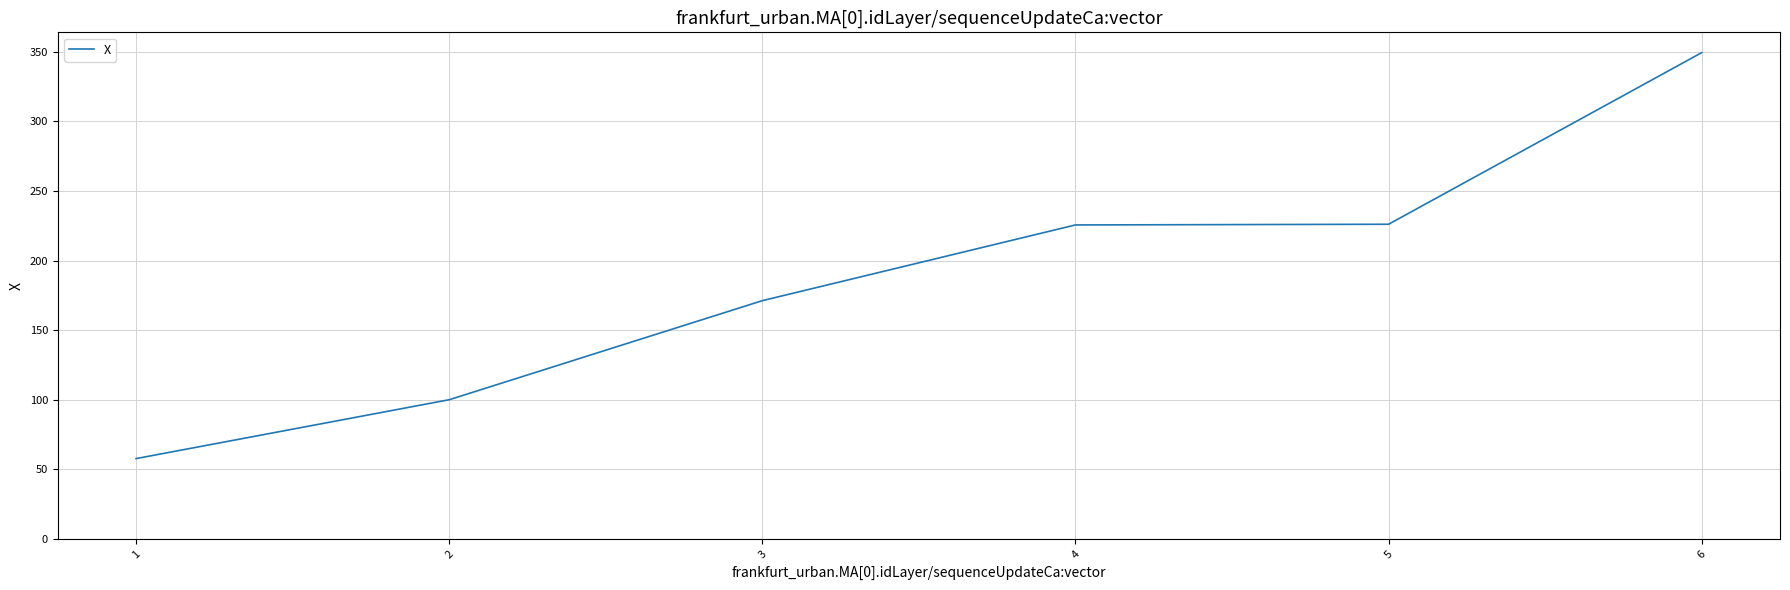

What is the difference between the second highest and minimum values?

168.3